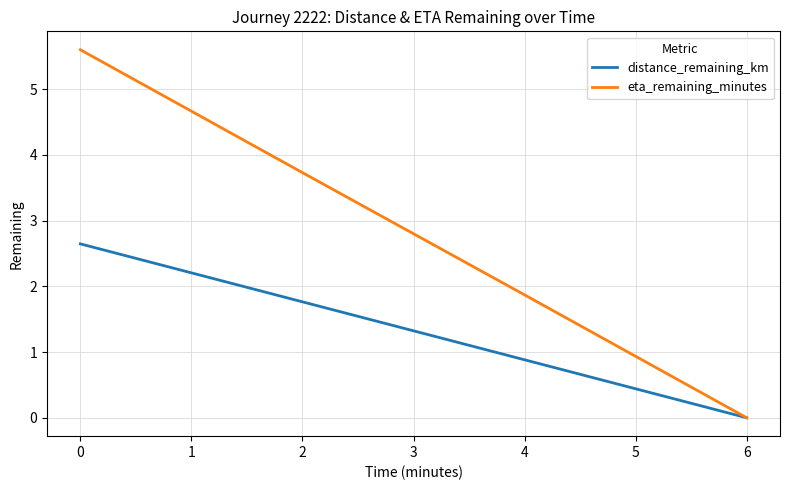

What is the total value across all series at 2?

5.5